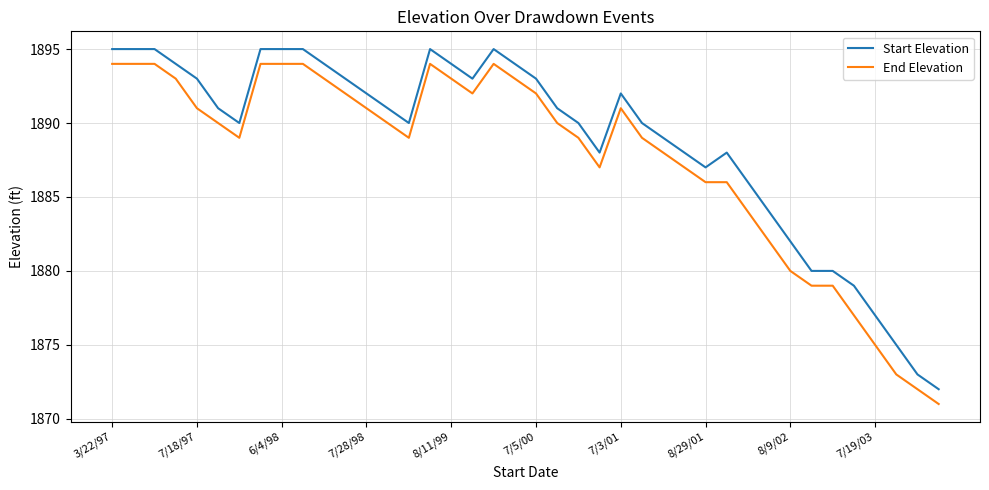

True or false: Start Elevation and End Elevation cross at least once.

False